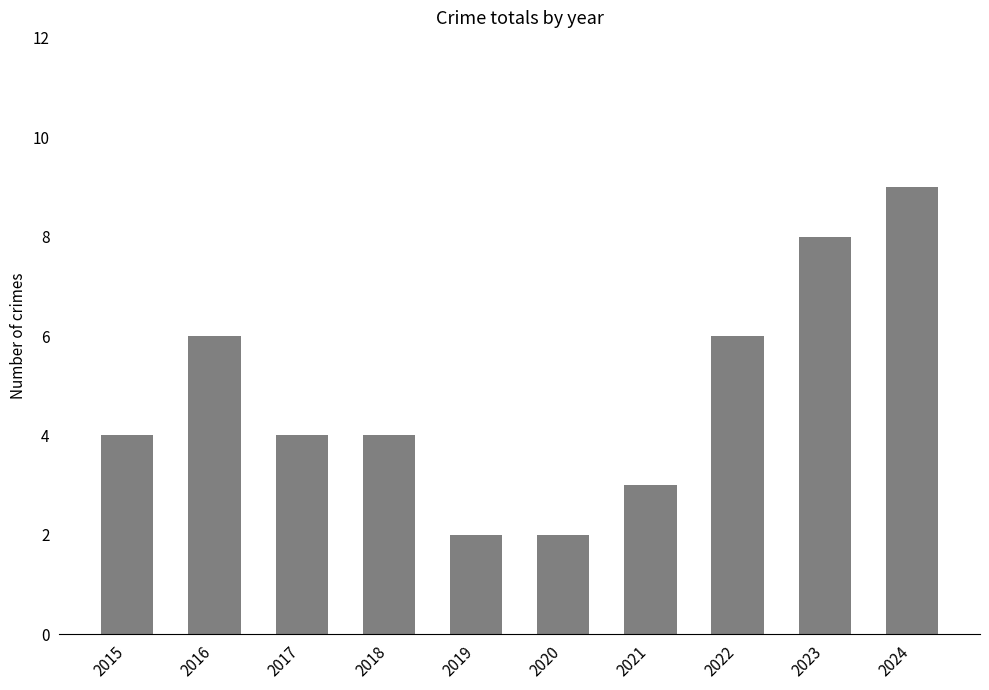

Which label corresponds to the largest value in the chart?

2024